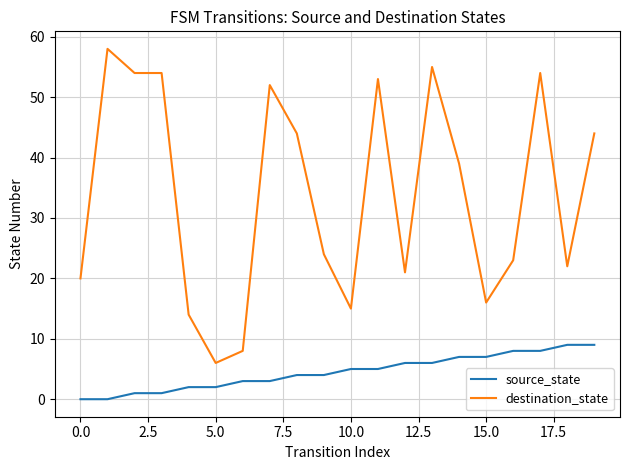

What is the average value of the destination_state series?

34